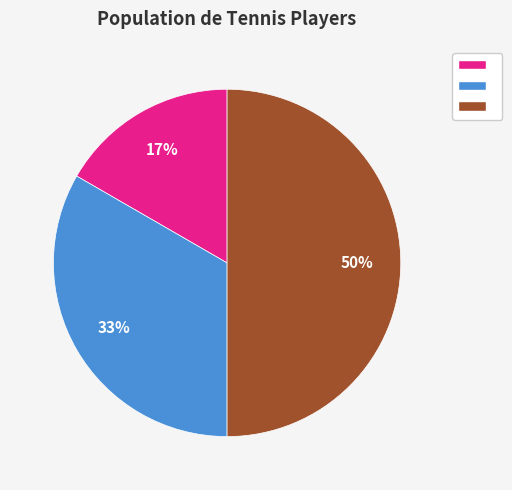

To the nearest percent, what is the average slice percentage?

33%